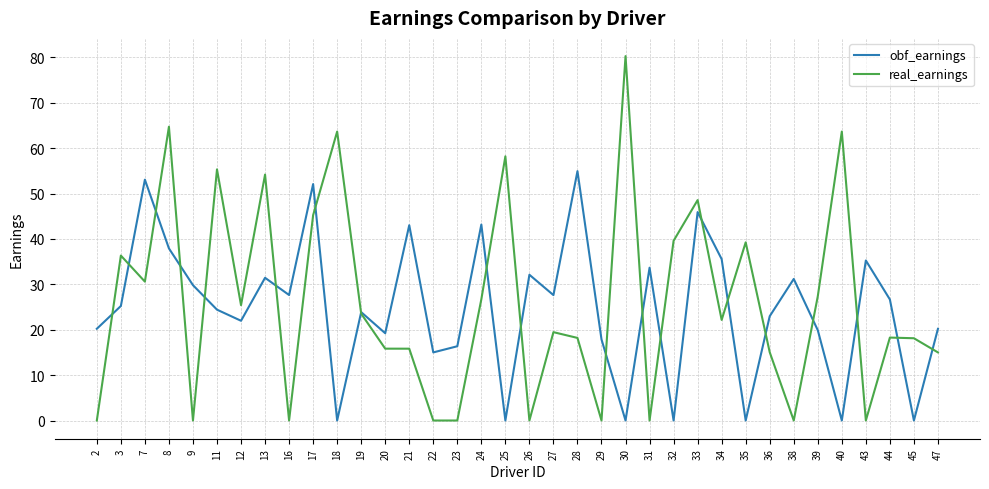

What is the difference between the second highest and second lowest values in the obf_earnings series?

53.1